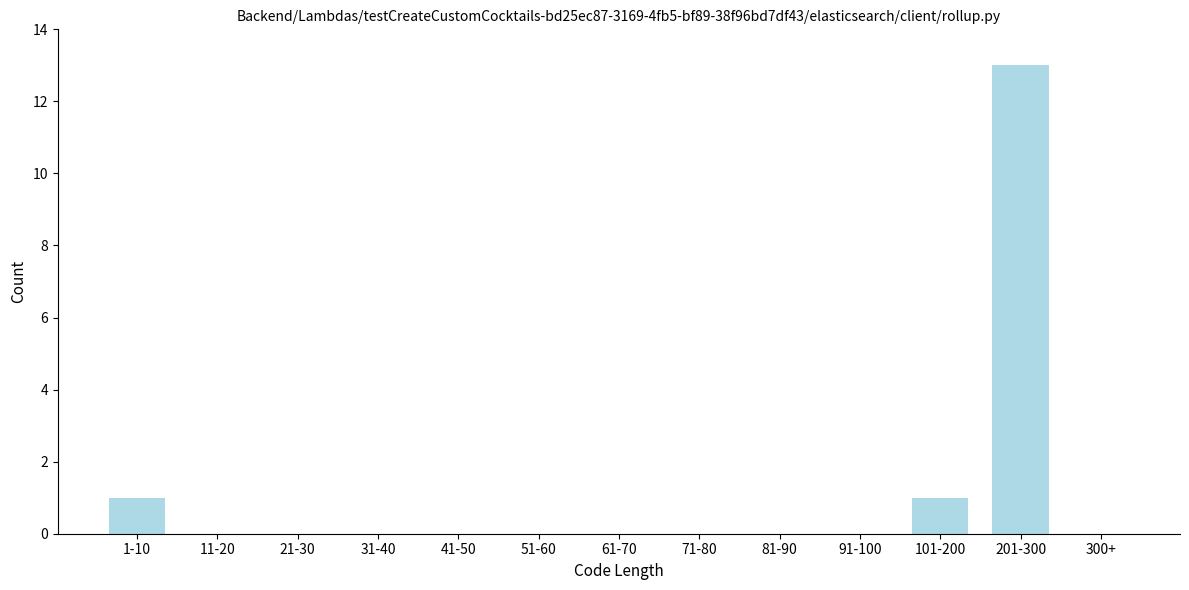

Reading left to right, what are all the values shown in this chart?

1-10=1	11-20=0	21-30=0	31-40=0	41-50=0	51-60=0	61-70=0	71-80=0	81-90=0	91-100=0	101-200=1	201-300=13	300+=0